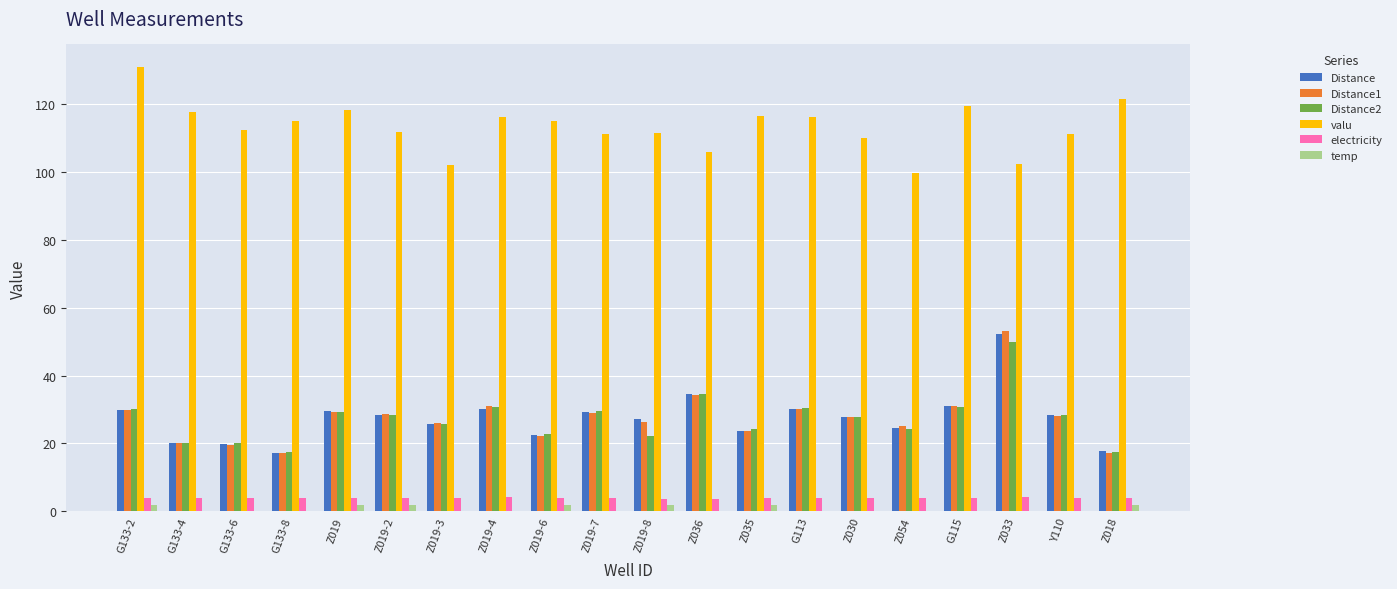

Which label corresponds to the largest value in the chart?

G133-2